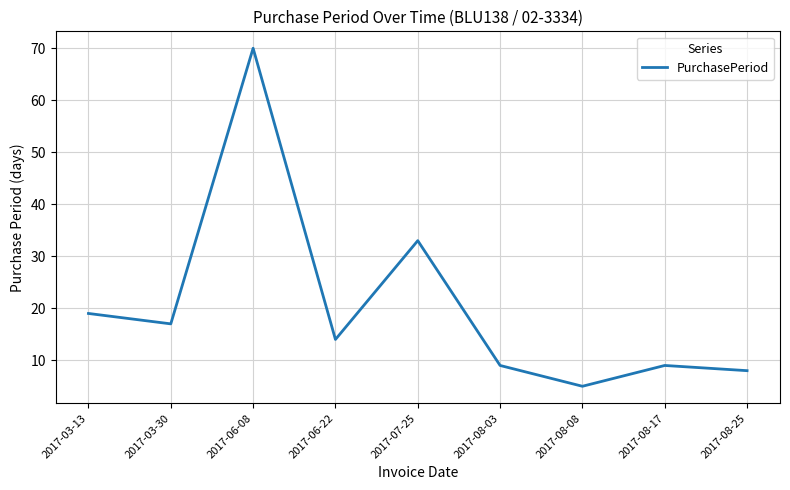

What is the sum of the values at 2017-08-03 and 2017-08-08?

14